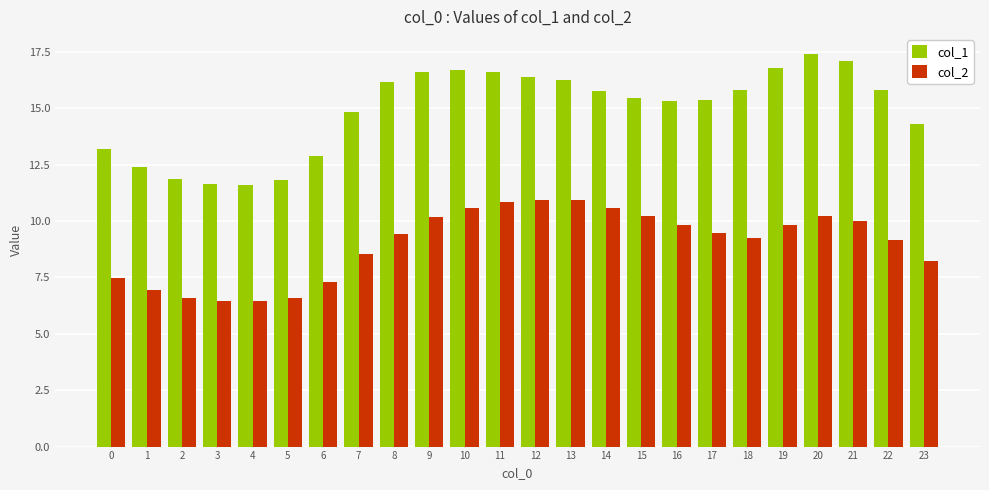

Which series has the widest spread of values?

col_1